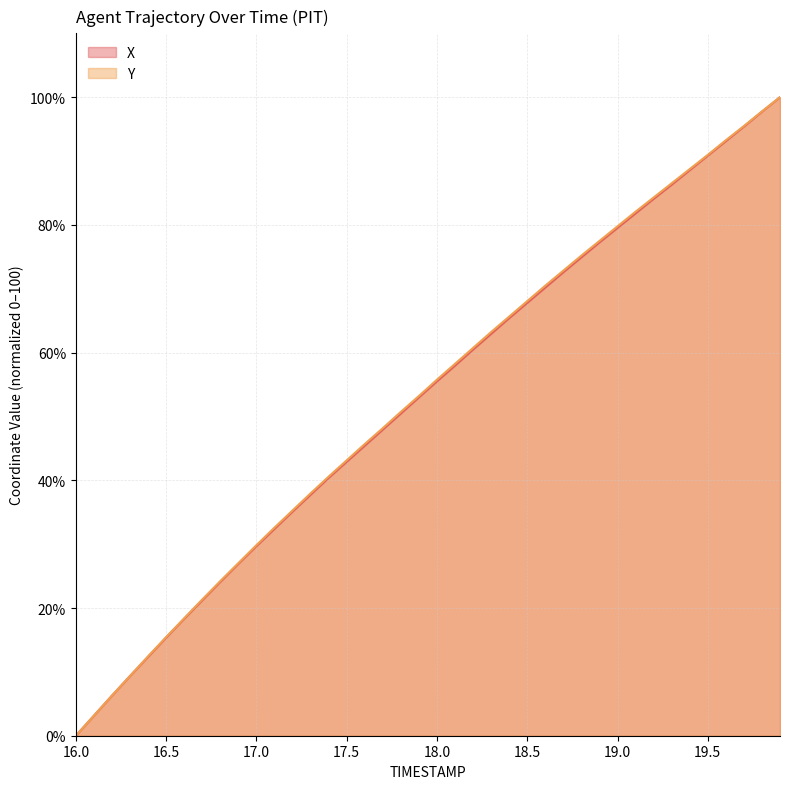

Is it true that X equals 26.9 at 16.9?

True